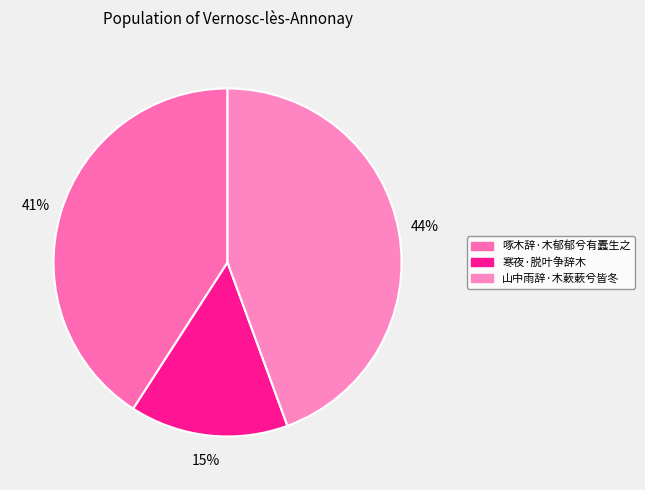

Which slice is the largest?

山中雨辞·木蔌蔌兮皆冬